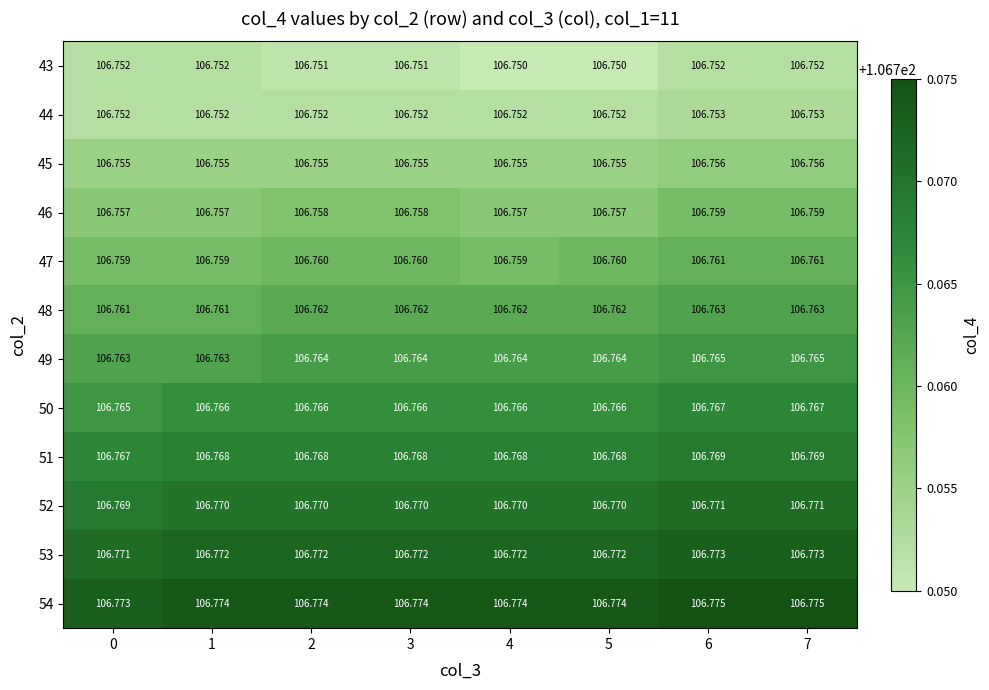

Is the value of 48 at 0 greater than the value of 43 at 7?

Yes